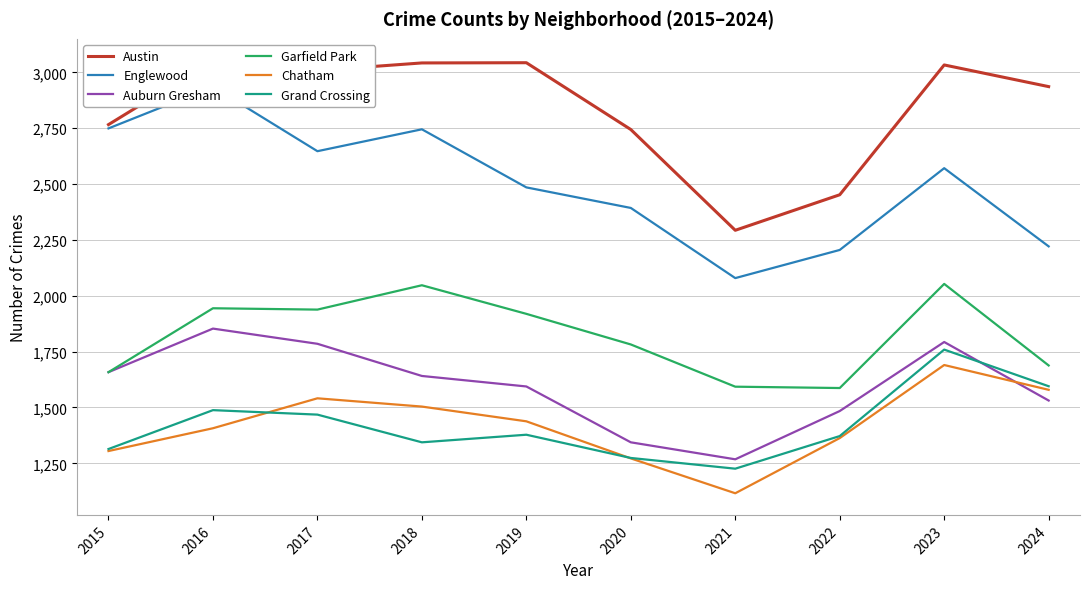

Does the chart have visible grid lines?

Yes